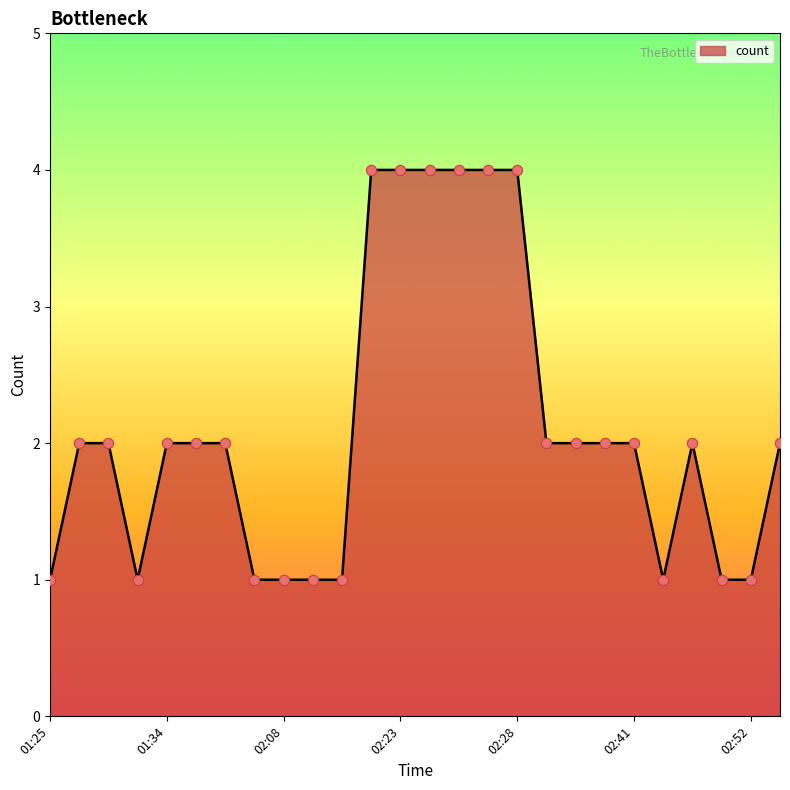

What is the difference between the maximum and minimum values?

3